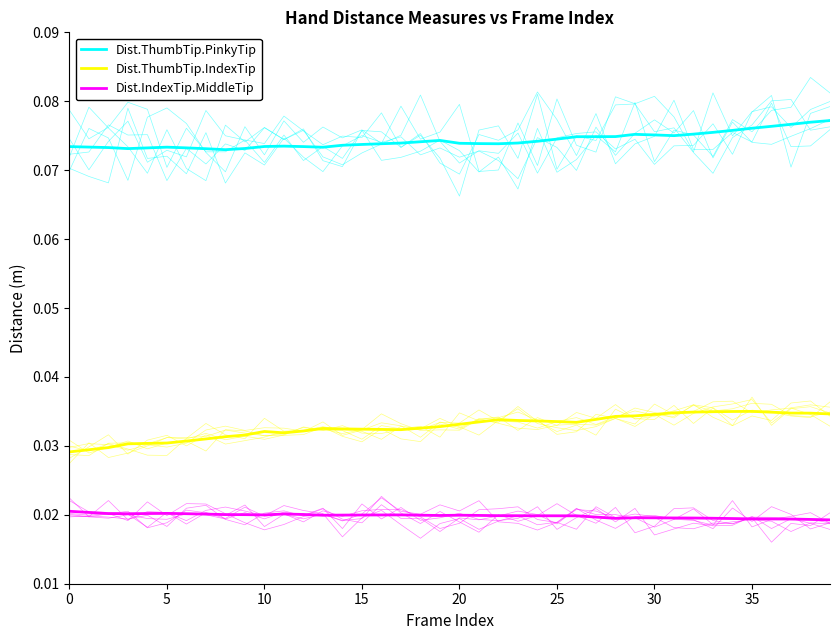

Rank the series at 30 from highest to lowest value.

Dist.ThumbTip.PinkyTip, Dist.ThumbTip.IndexTip, Dist.IndexTip.MiddleTip